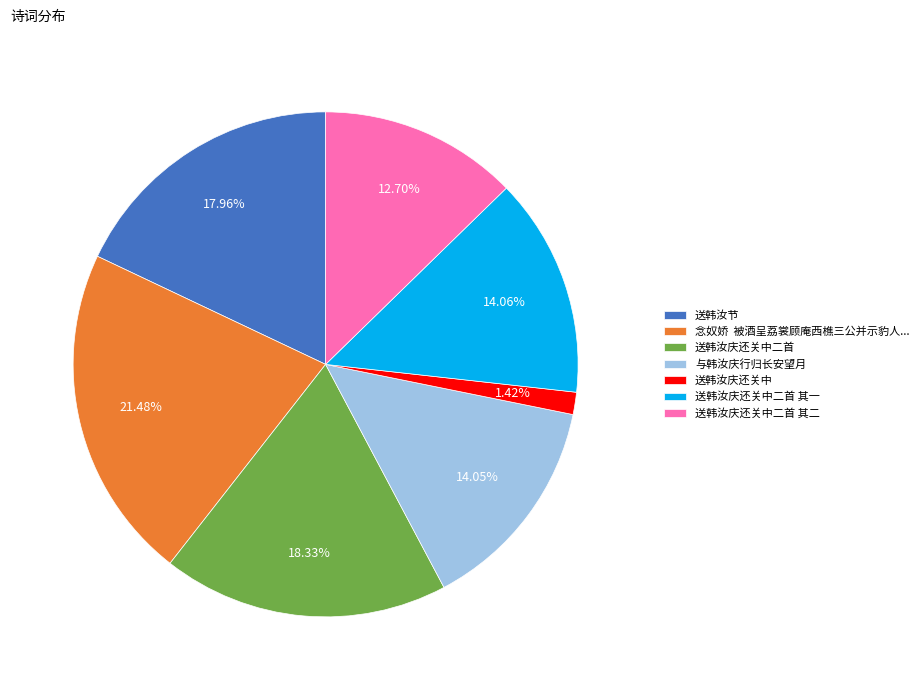

Combined, do 送韩汝庆还关中二首 其一 and 送韩汝庆还关中二首 其二 account for over 50%?

No